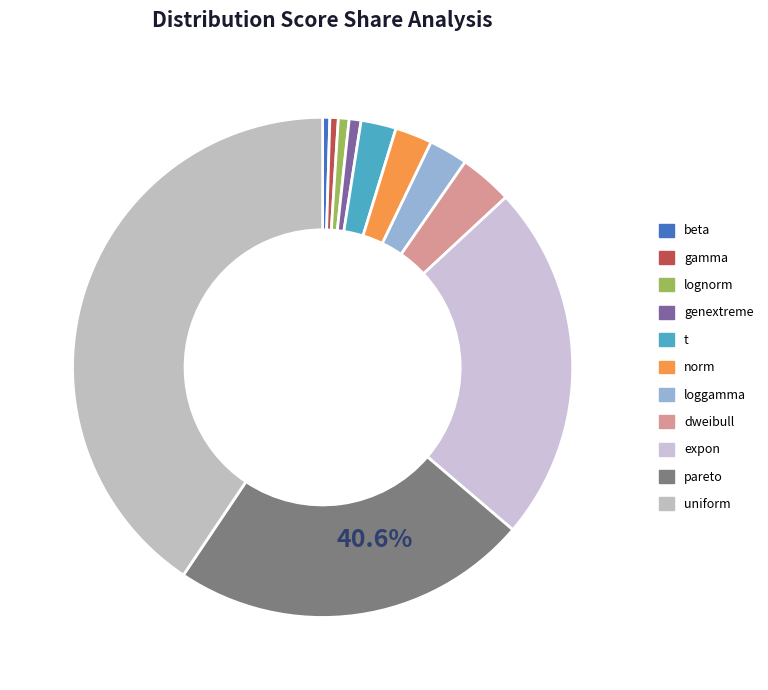

What is the smallest slice in the pie chart?

beta